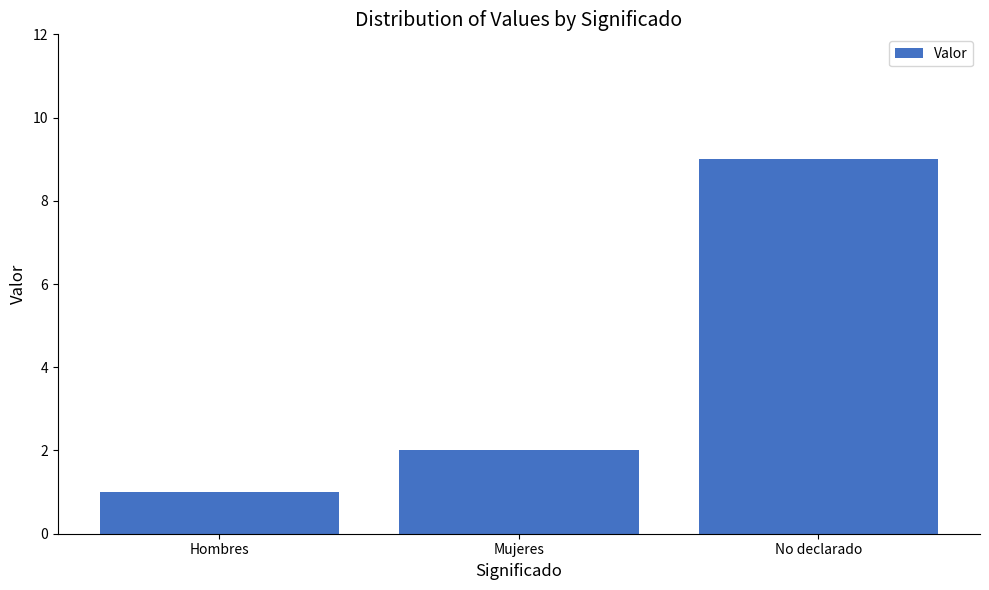

Does the chart contain any negative values?

No